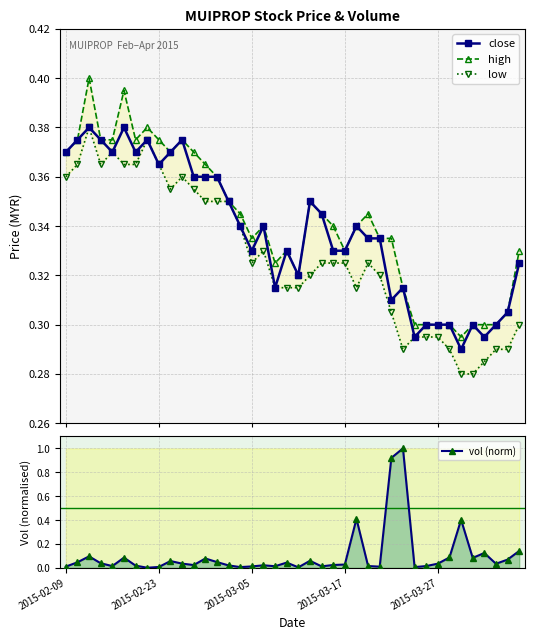

Does the chart have visible grid lines?

Yes